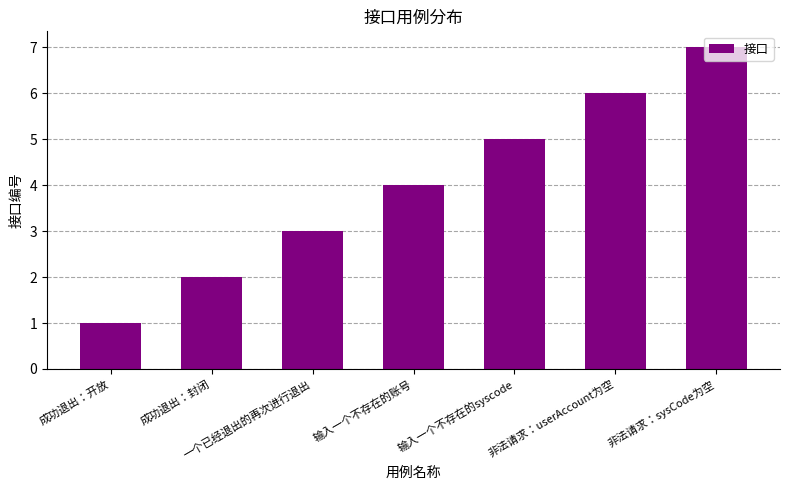

What is the value of the 5th bar from the left?

5